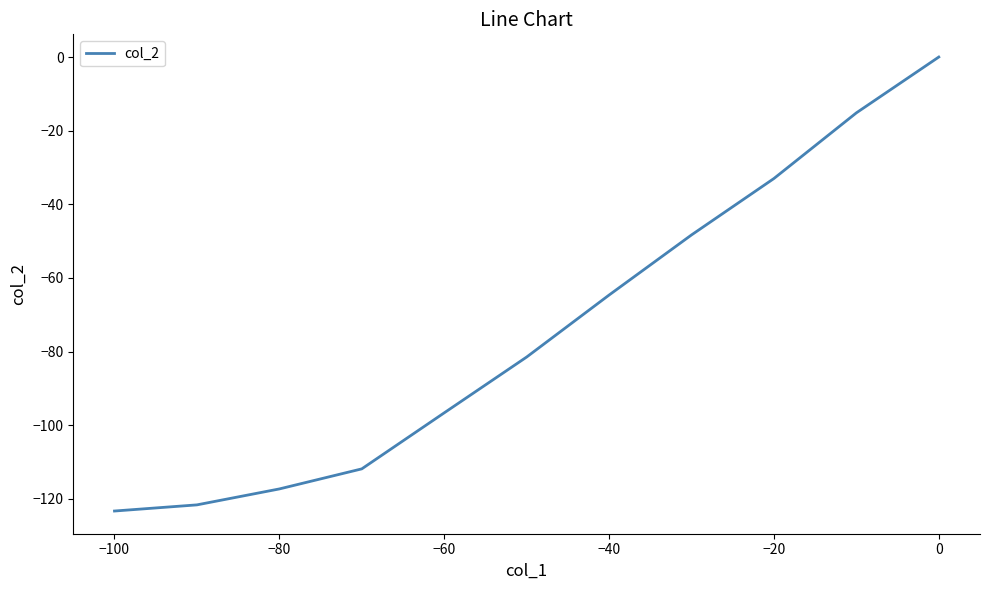

What is the difference between the second highest and minimum values?

108.2